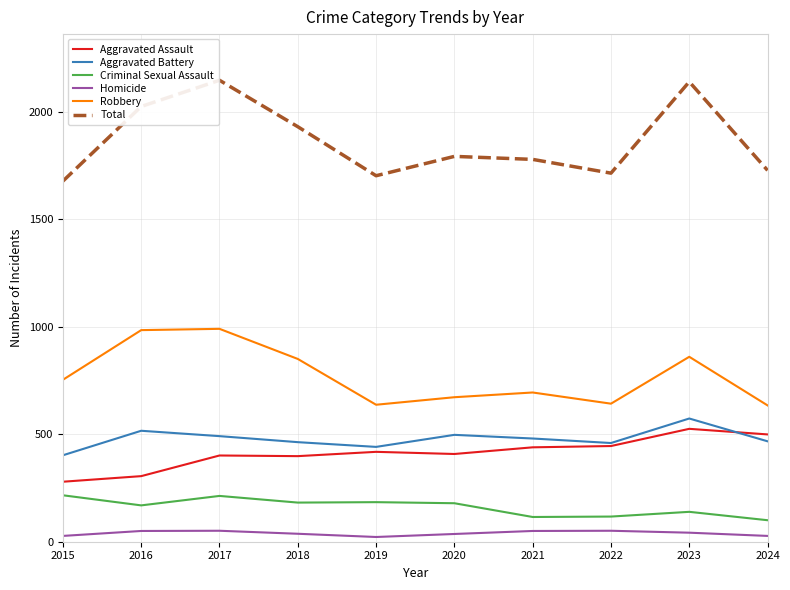

What are all the series names shown in the legend?

Aggravated Assault, Aggravated Battery, Criminal Sexual Assault, Homicide, Robbery, Total